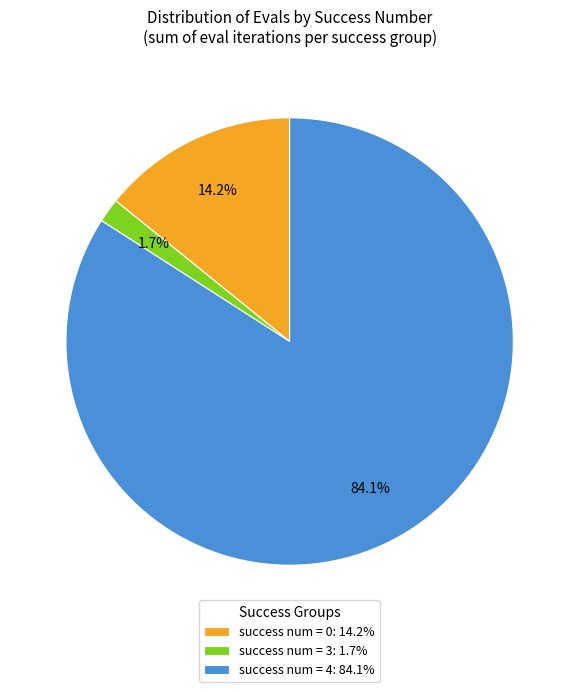

Which category has the biggest portion of the pie?

success num = 4: 84.1%